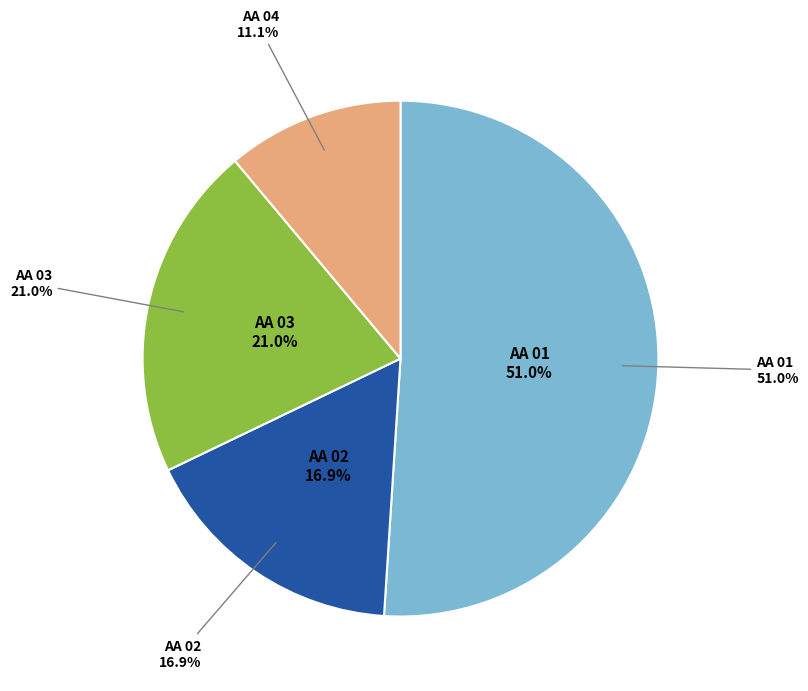

Rank the categories by value from highest to lowest.

AA 01, AA 03, AA 02, AA 04